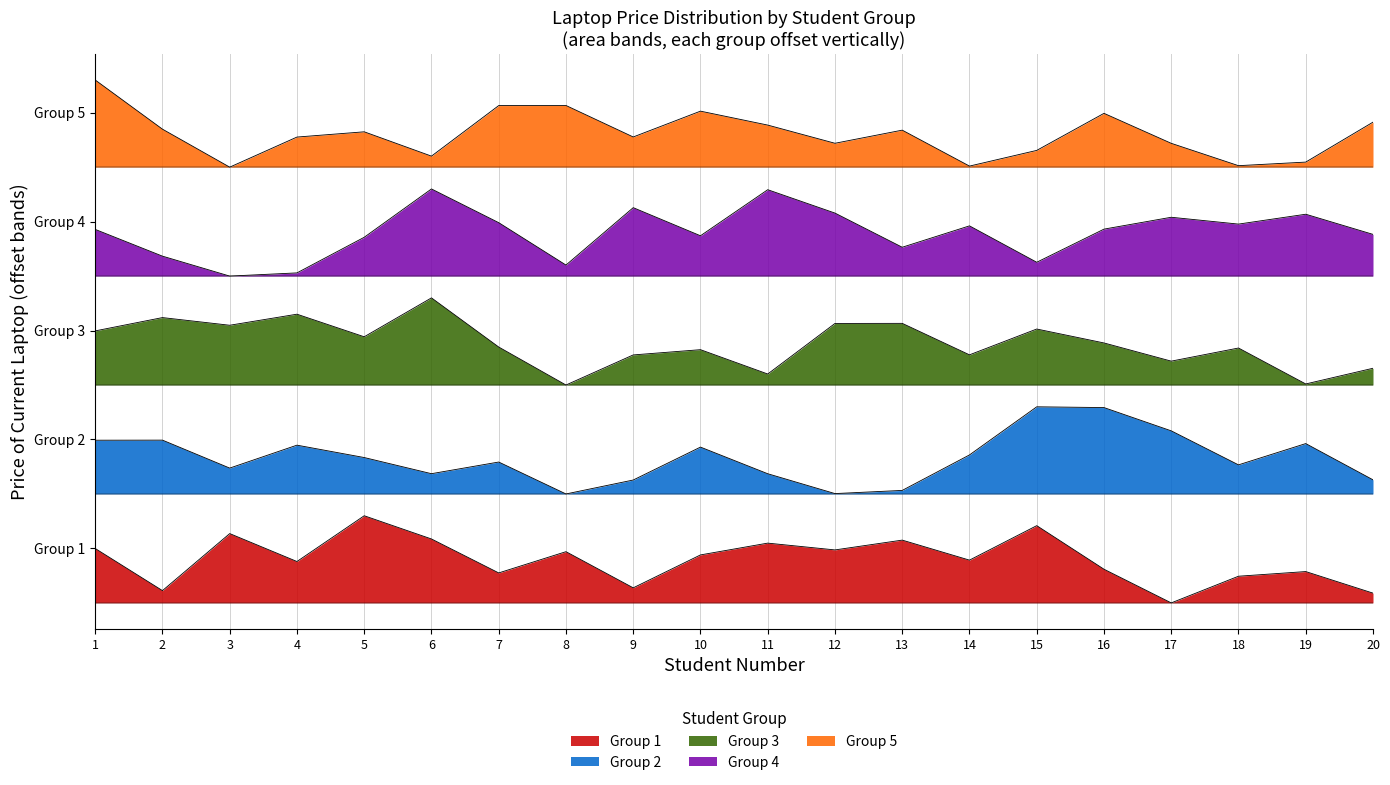

Which category has the lowest value in the 2 series?

8